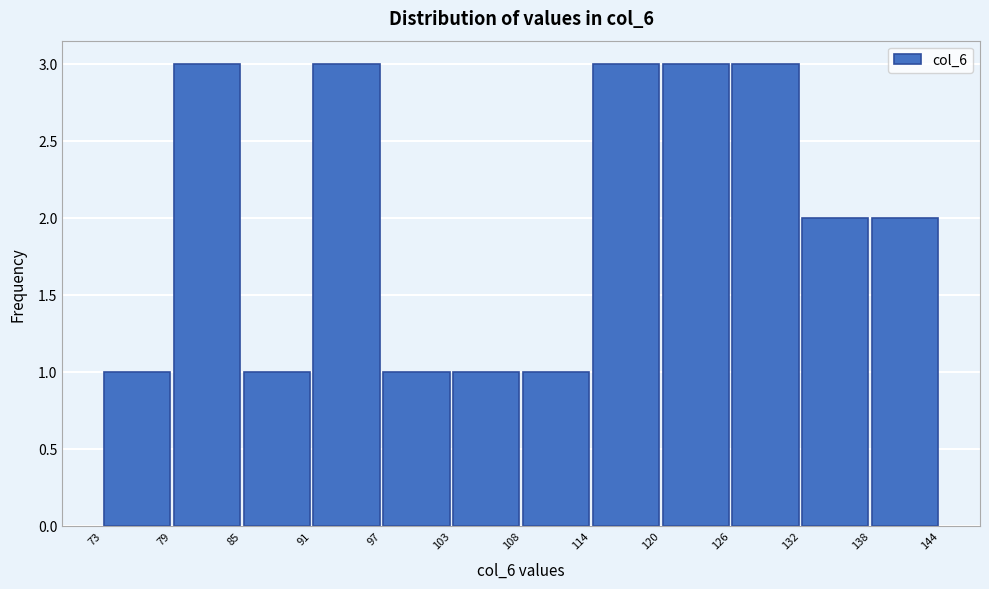

Reading left to right, list every bar in this chart as the range it spans on the x-axis followed by its height. The values are not printed on the chart, so give them approximately, as read against the axis.

73 to 79: 1
79 to 85: 3
85 to 91: 1
91 to 97: 3
97 to 103: 1
103 to 108: 1
108 to 114: 1
114 to 120: 3
120 to 126: 3
126 to 132: 3
132 to 138: 2
138 to 144: 2